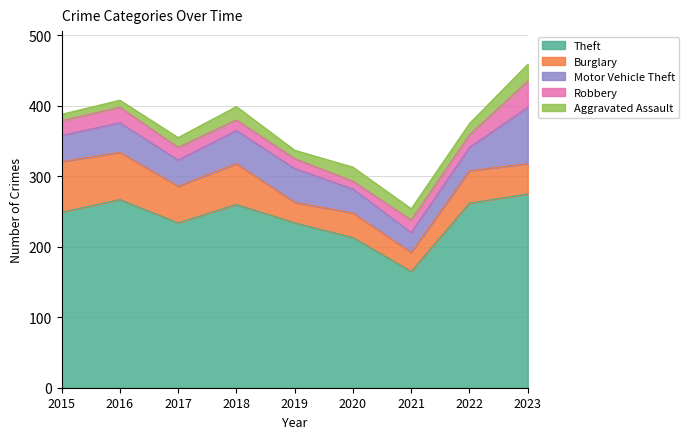

What is the sum of the Robbery values at 2022 and 2016?

40